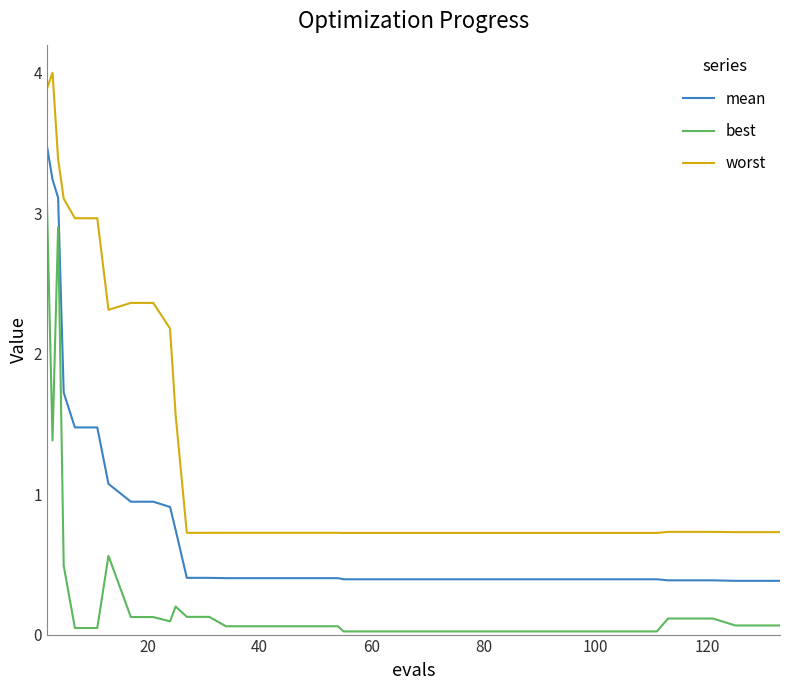

Which series has the widest spread of values?

worst